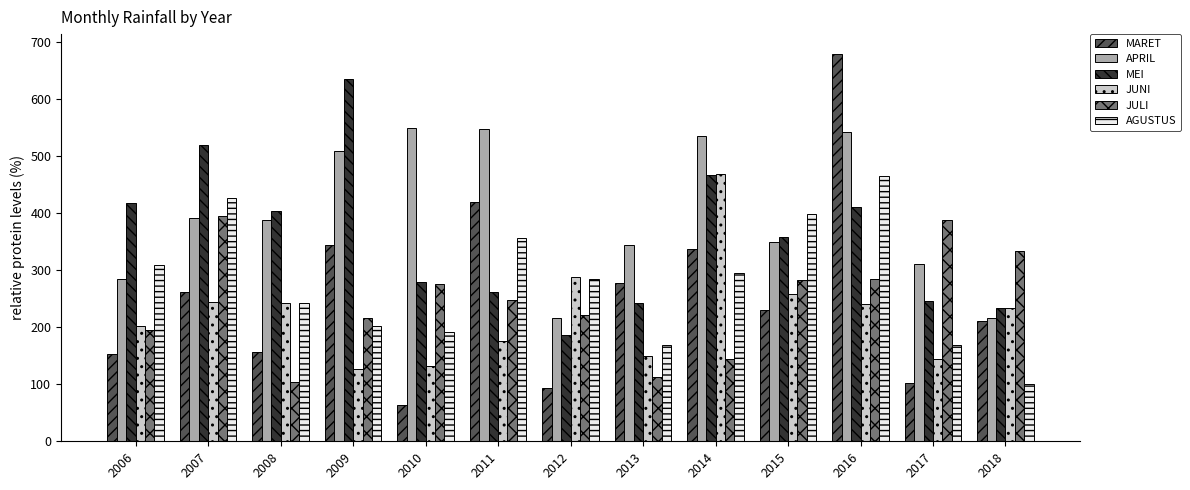

What are all the series names shown in the legend?

MARET, APRIL, MEI, JUNI, JULI, AGUSTUS